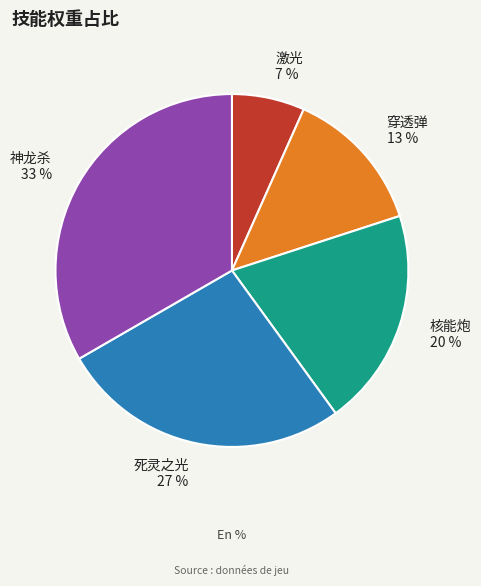

Between 死灵之光 and 穿透弹, which is larger?

死灵之光